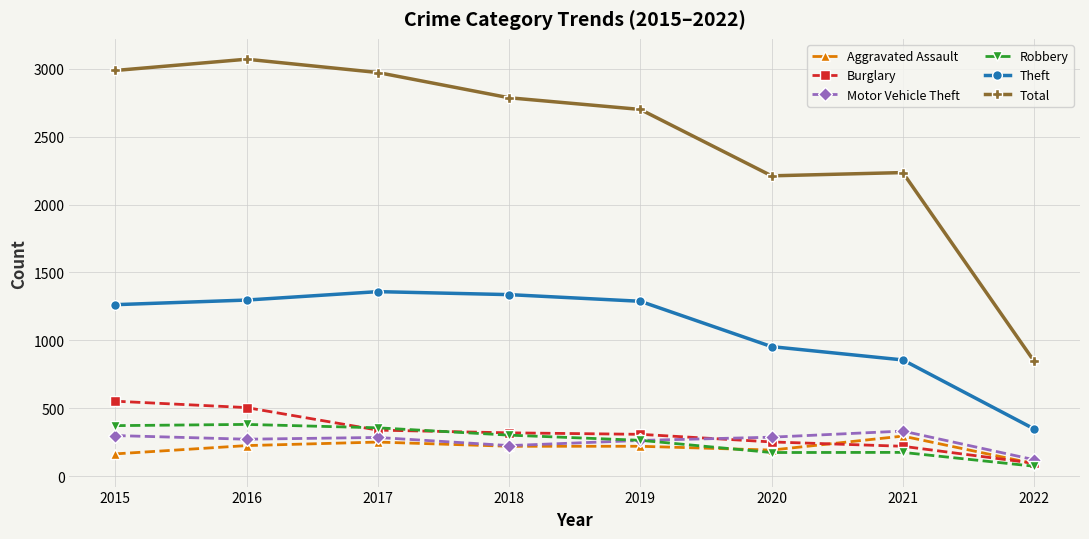

What is the value of the Burglary point at the 7th from the left?

220